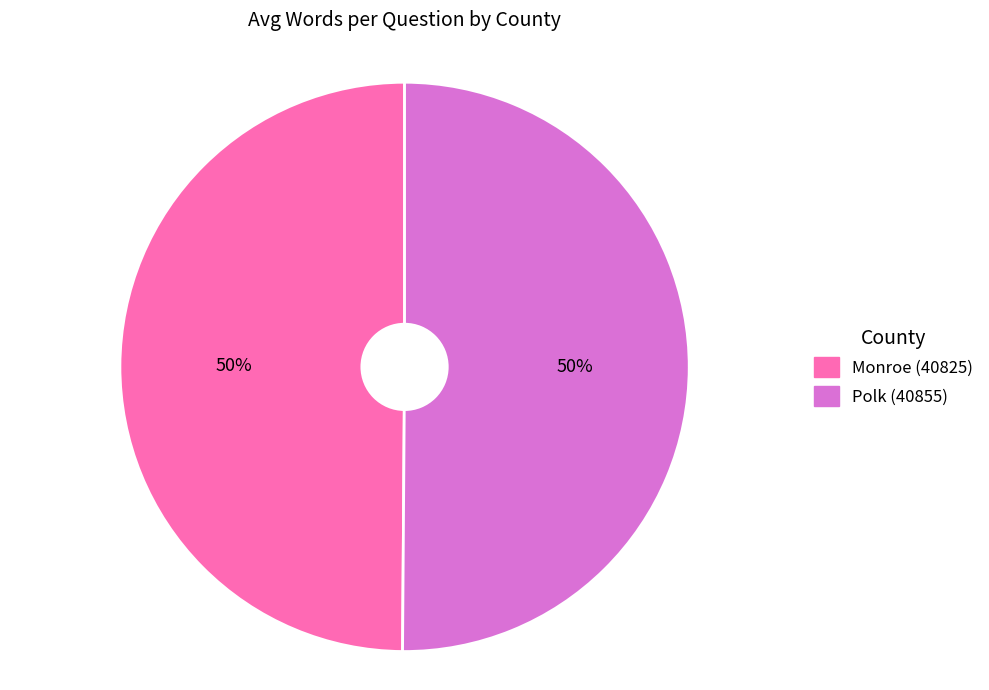

To the nearest percent, what is the average slice percentage?

50%